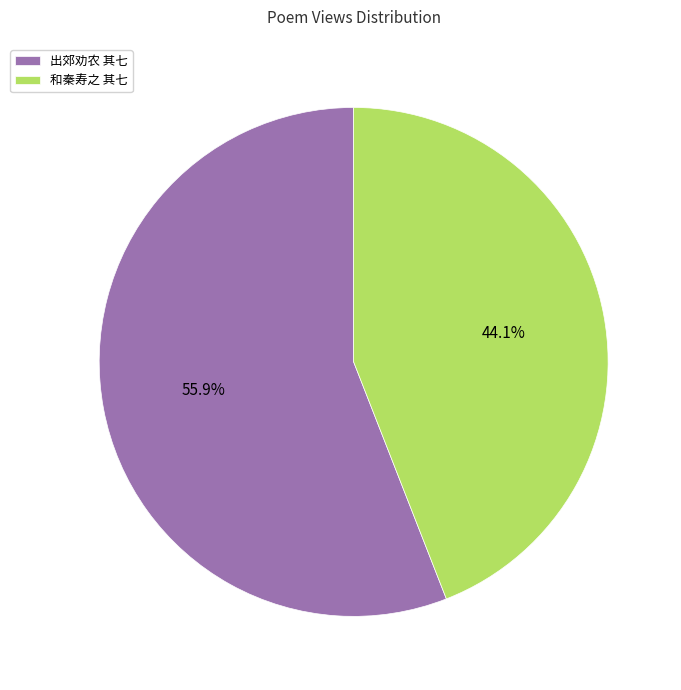

Rank the categories by value from highest to lowest.

出郊劝农 其七, 和秦寿之 其七